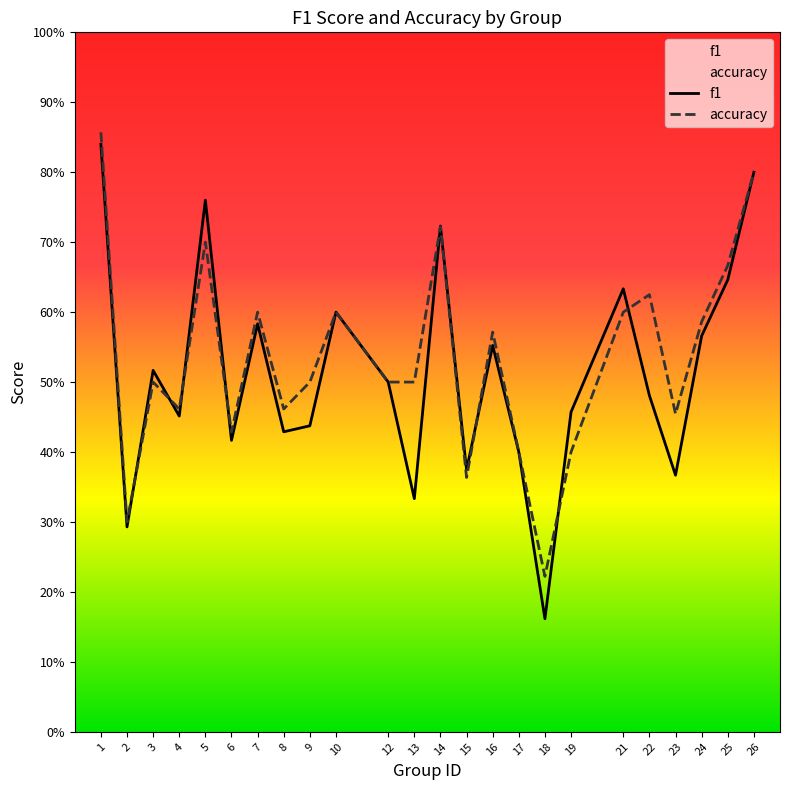

True or false: f1 has more than 2 interior local peaks.

True